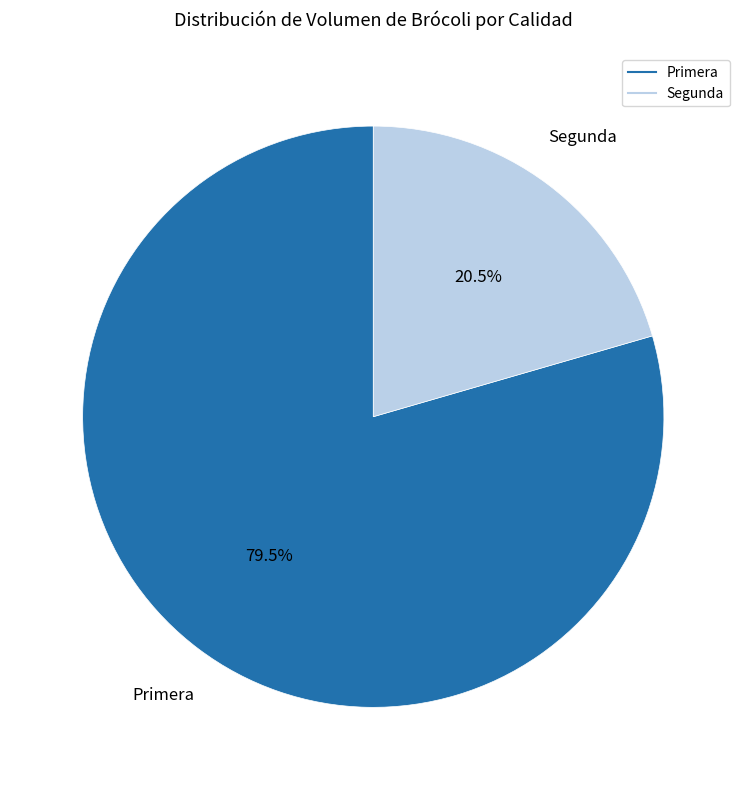

What is the total percentage of Segunda and Primera?

100.0%